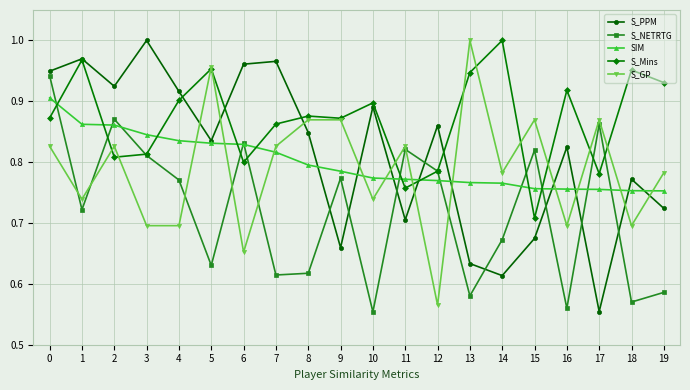

Which category has the highest value in the S_PPM series?

3